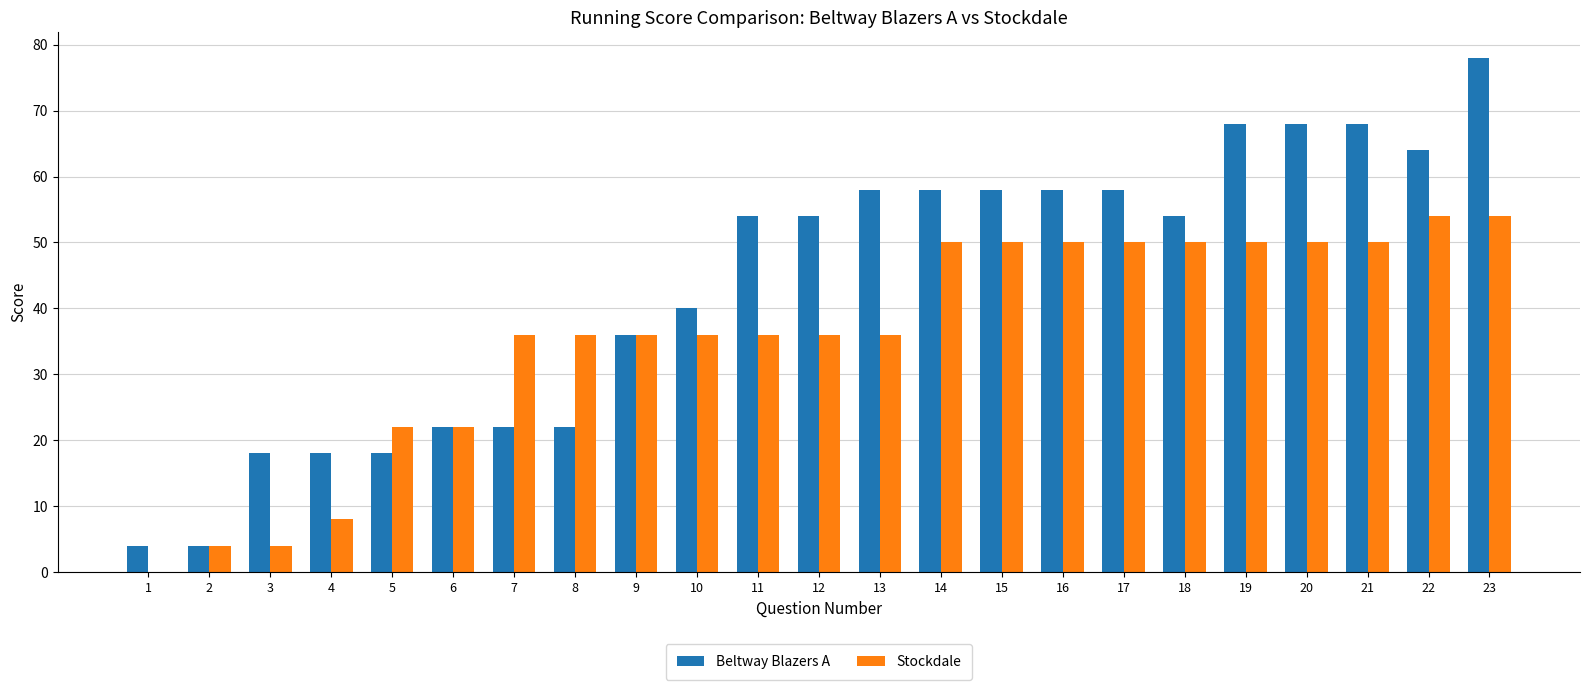

What is the average value of the Stockdale series?

36